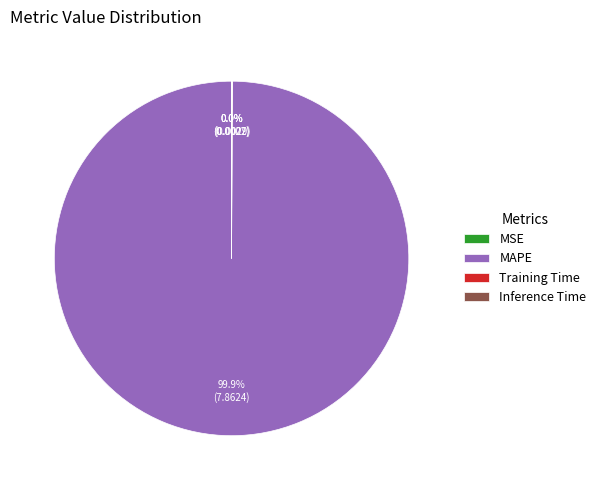

What is the largest slice in the pie chart?

MAPE